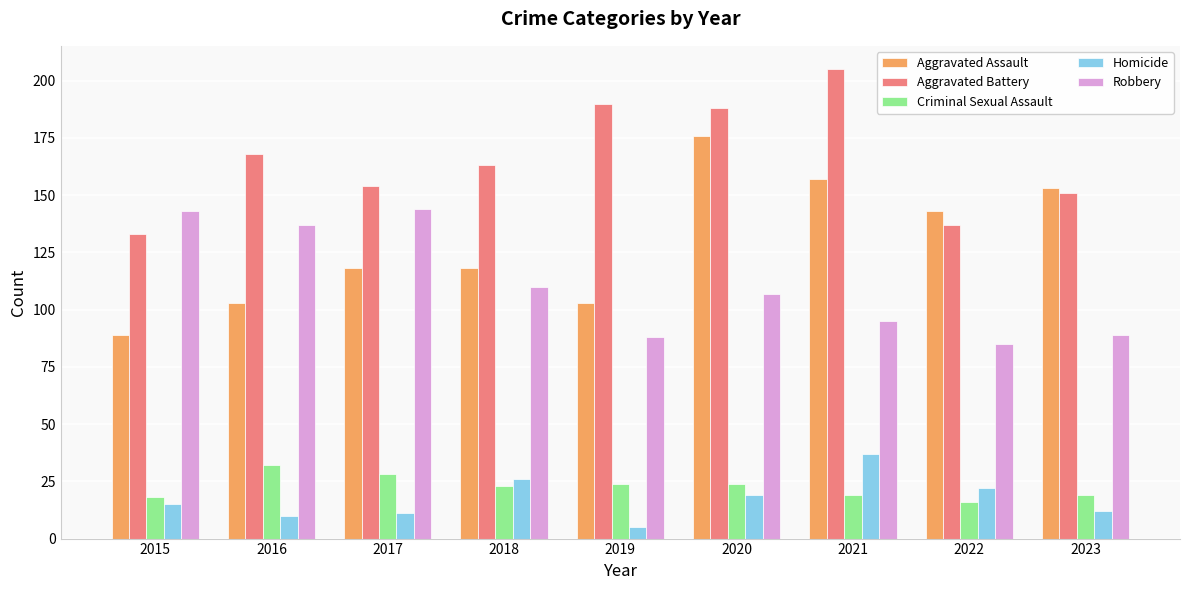

True or false: Robbery has a value of 143 at 2015.

True